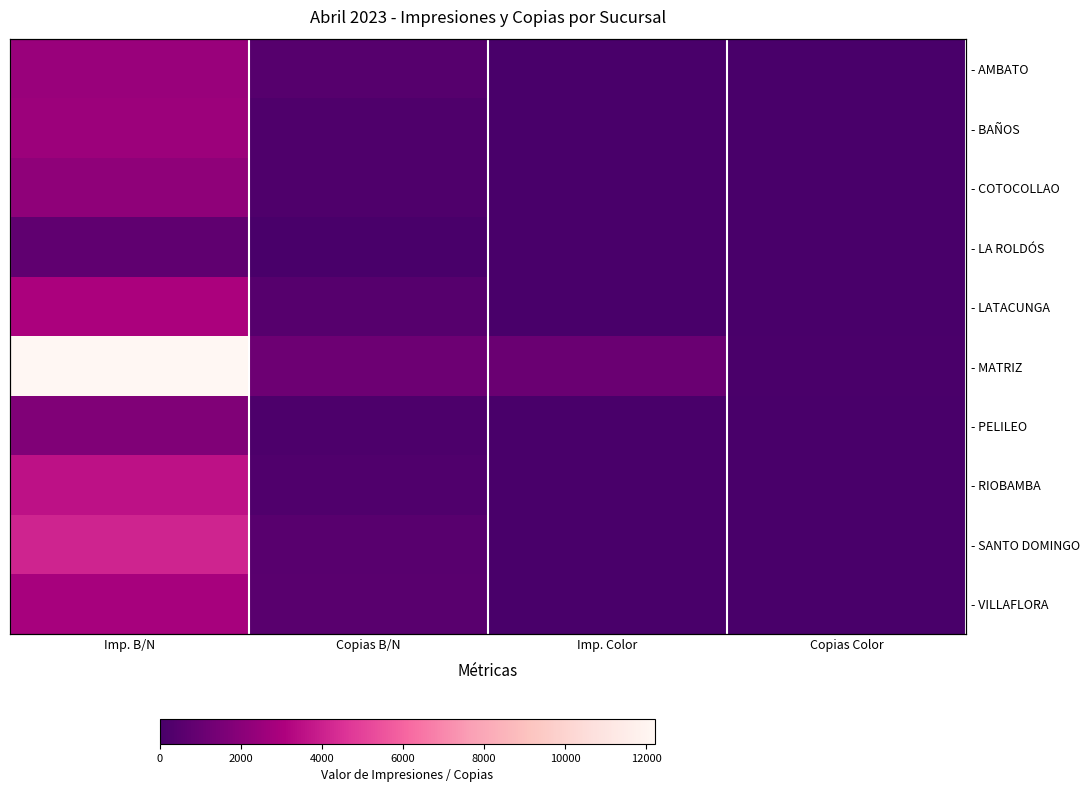

Count the number of categories in the chart.

4